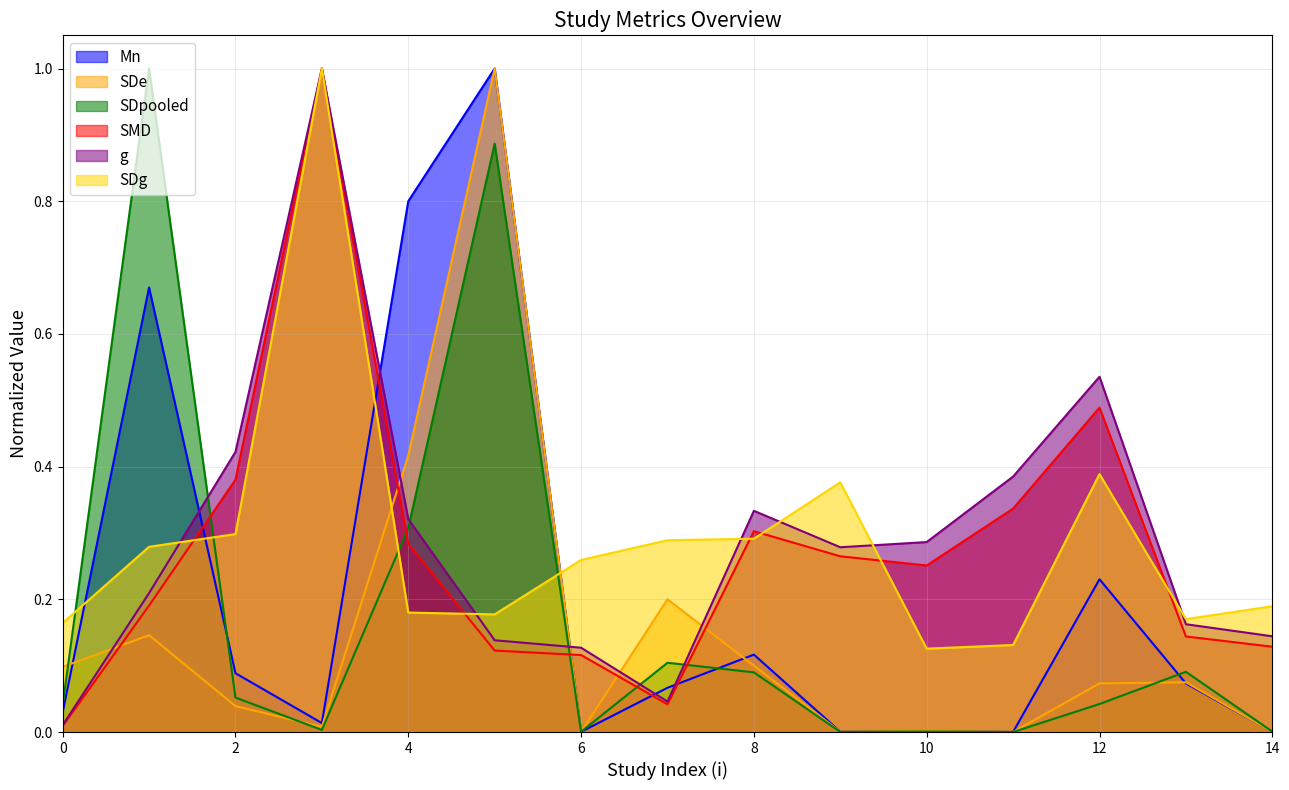

What is the value of the SDg point at the 6th from the left?

0.2